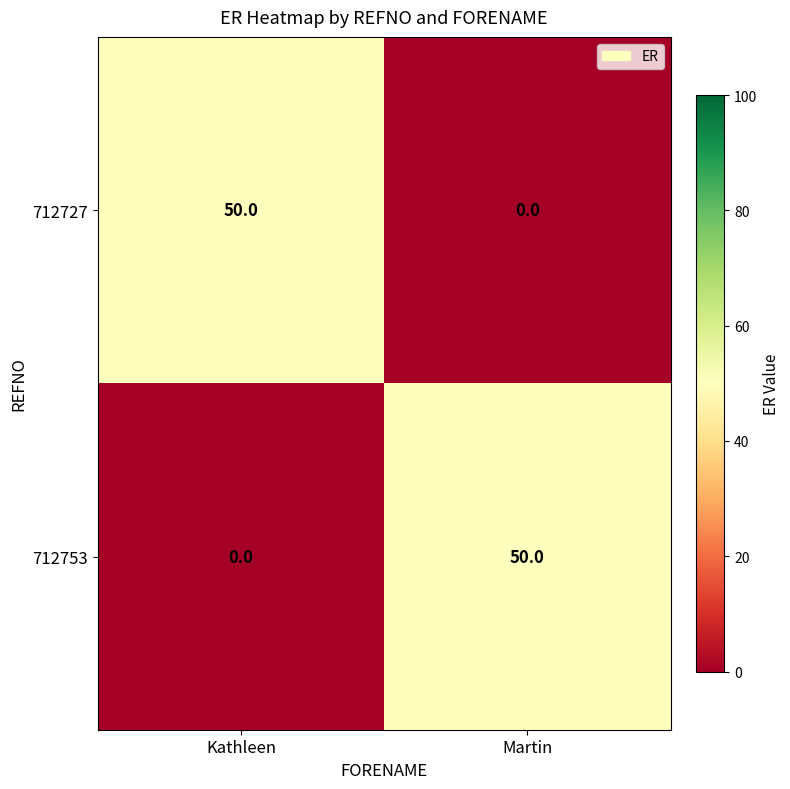

The value of 712727 at Kathleen is 16. True or false?

False